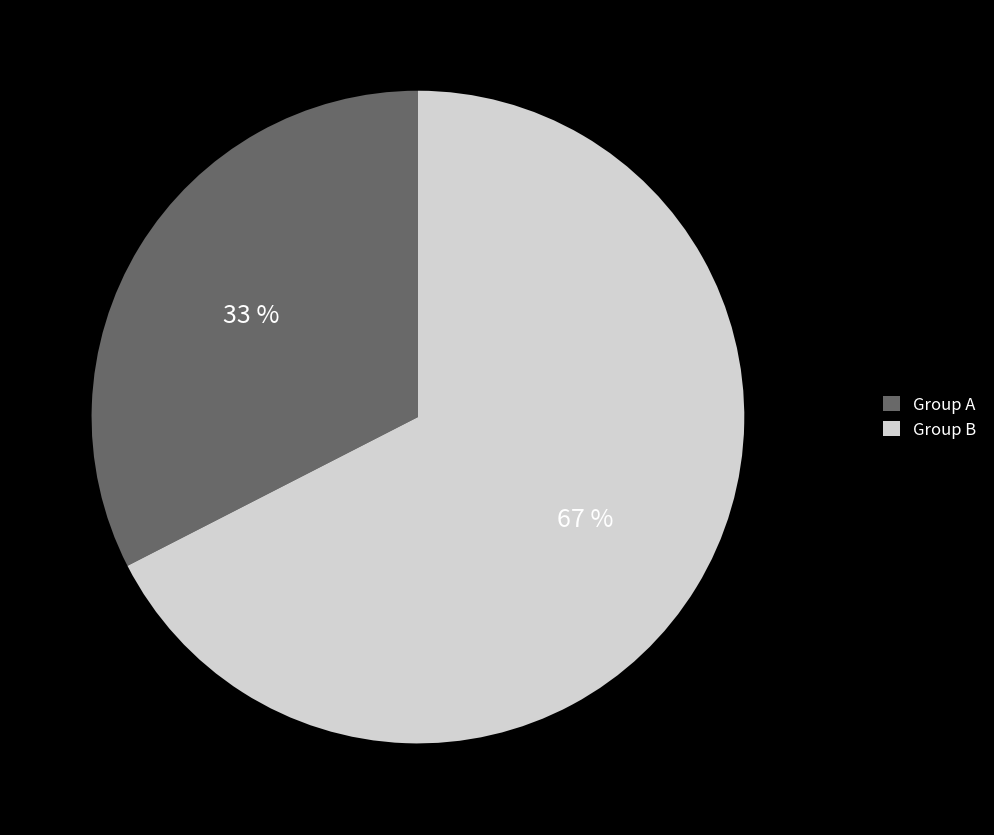

Count the number of slices in the pie.

2